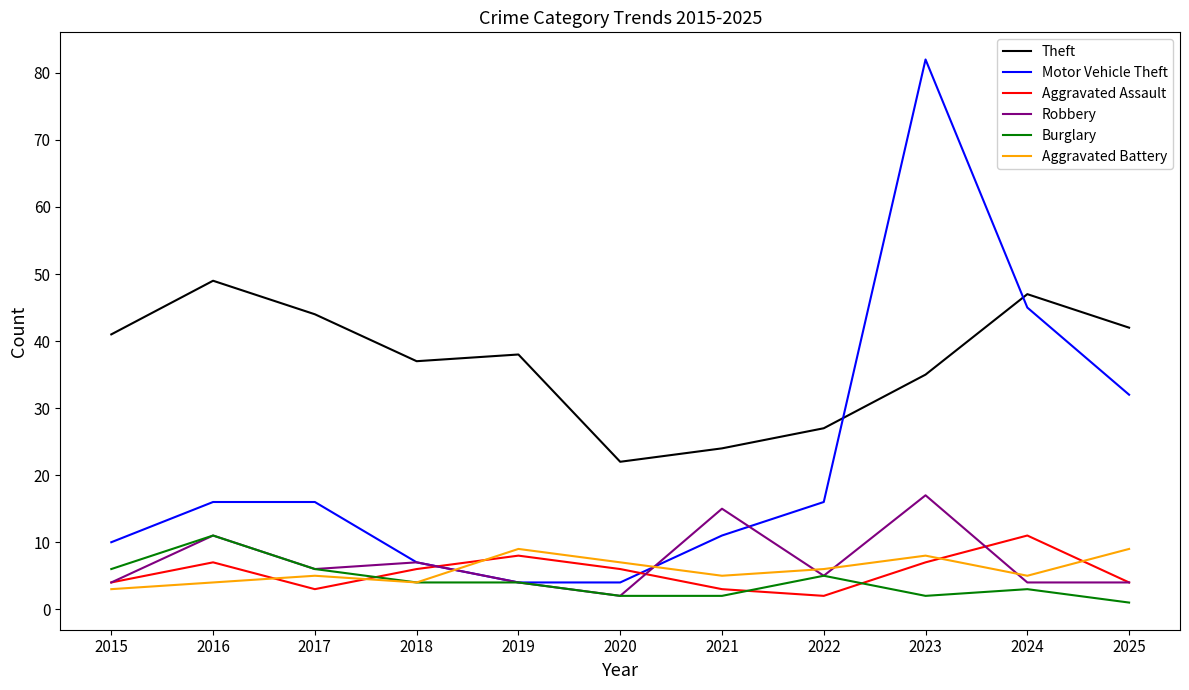

Reading left to right, what are all the values shown in this chart?

Theft: 2015=41	2016=49	2017=44	2018=37	2019=38	2020=22	2021=24	2022=27	2023=35	2024=47	2025=42
Motor Vehicle Theft: 2015=10	2016=16	2017=16	2018=7	2019=4	2020=4	2021=11	2022=16	2023=82	2024=45	2025=32
Aggravated Assault: 2015=4	2016=7	2017=3	2018=6	2019=8	2020=6	2021=3	2022=2	2023=7	2024=11	2025=4
Robbery: 2015=4	2016=11	2017=6	2018=7	2019=4	2020=2	2021=15	2022=5	2023=17	2024=4	2025=4
Burglary: 2015=6	2016=11	2017=6	2018=4	2019=4	2020=2	2021=2	2022=5	2023=2	2024=3	2025=1
Aggravated Battery: 2015=3	2016=4	2017=5	2018=4	2019=9	2020=7	2021=5	2022=6	2023=8	2024=5	2025=9